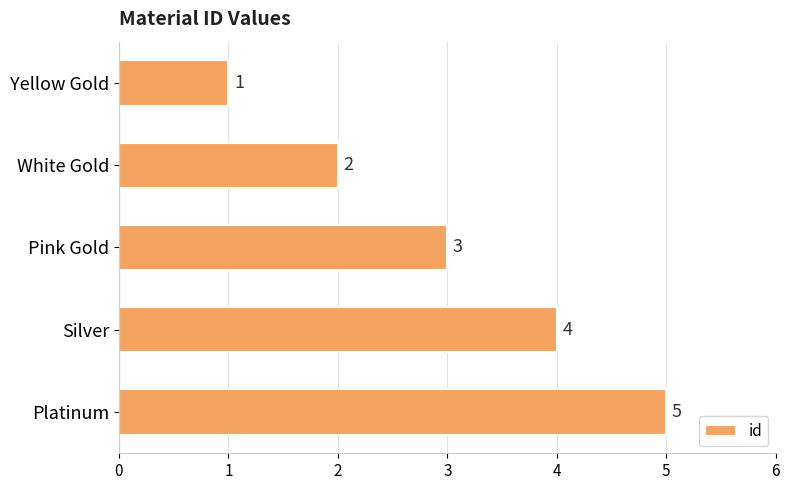

What is the difference between the maximum and minimum values?

4